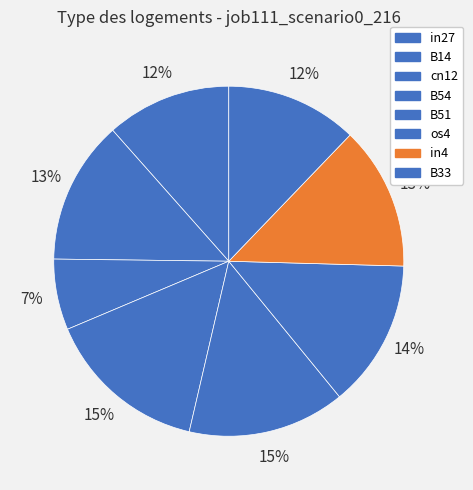

To the nearest percent, what is the difference between the cn12 and B14 slice percentages?

7%